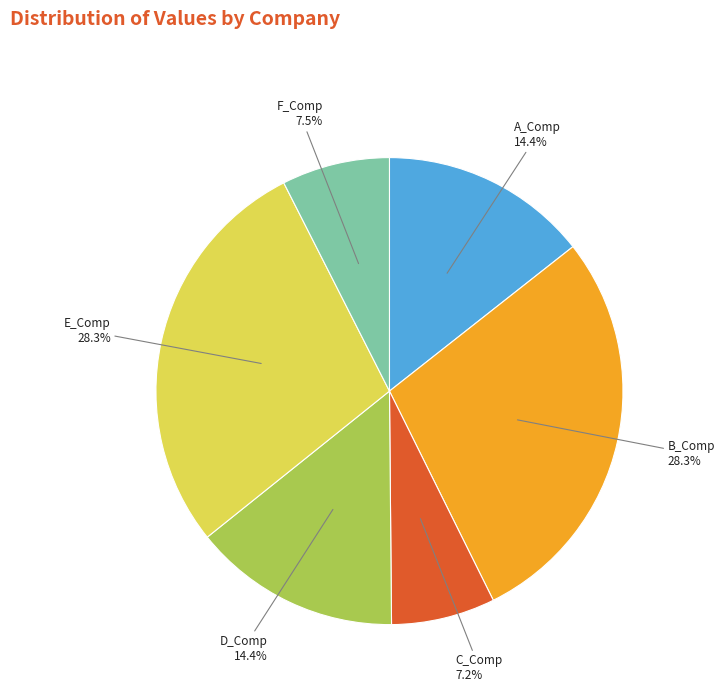

Is there any slice that represents more than half of the pie?

No